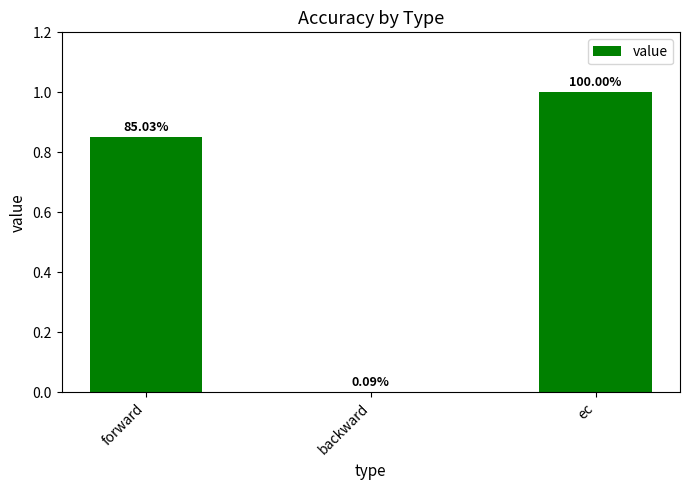

Are the bars horizontal?

No